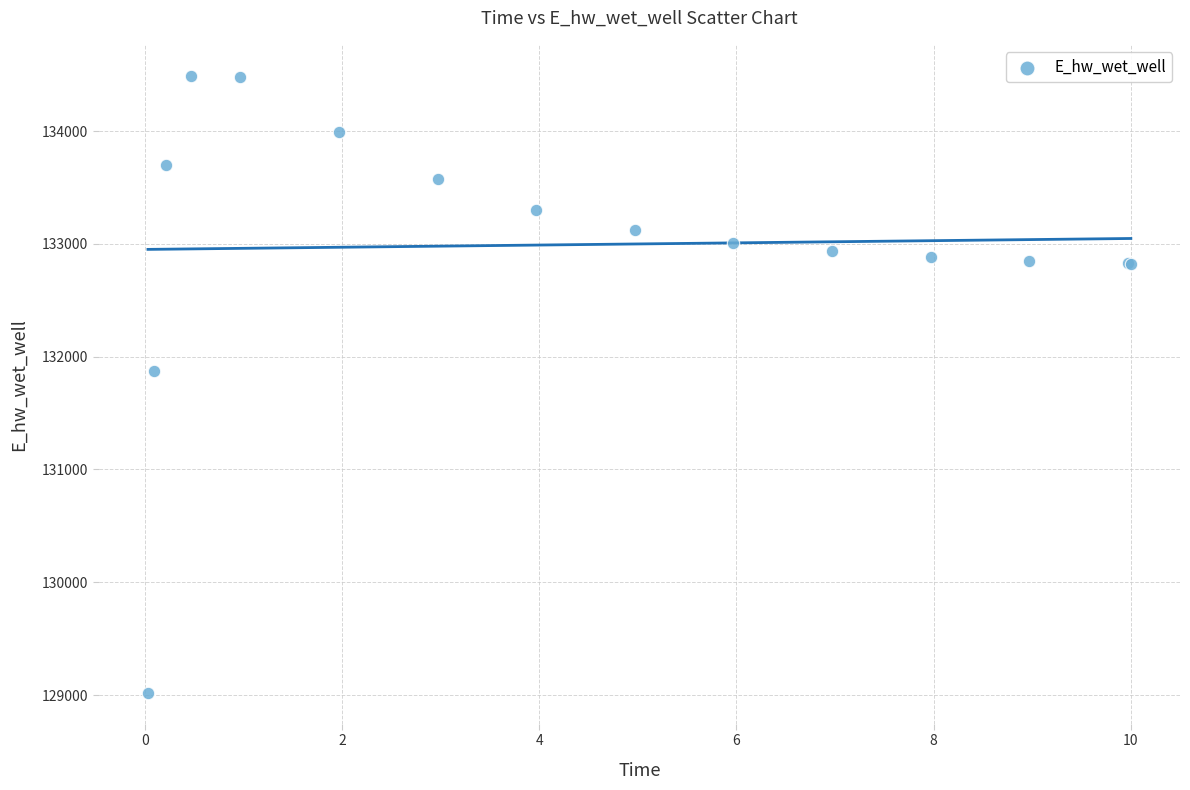

What Y value in the scatter plot is closest to 131755?

131873.9